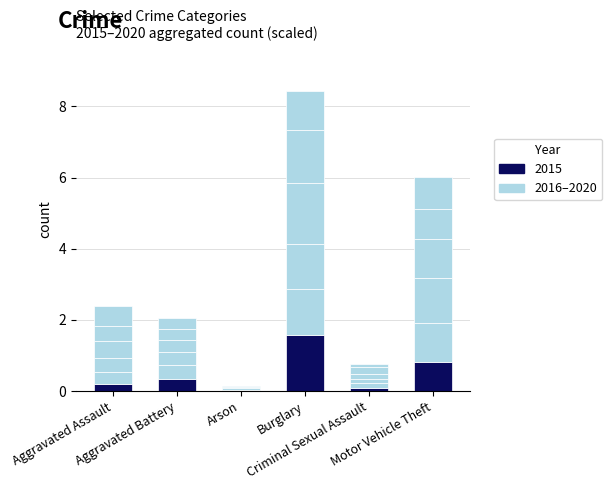

What is the label of the 4th bar from the right?

Arson